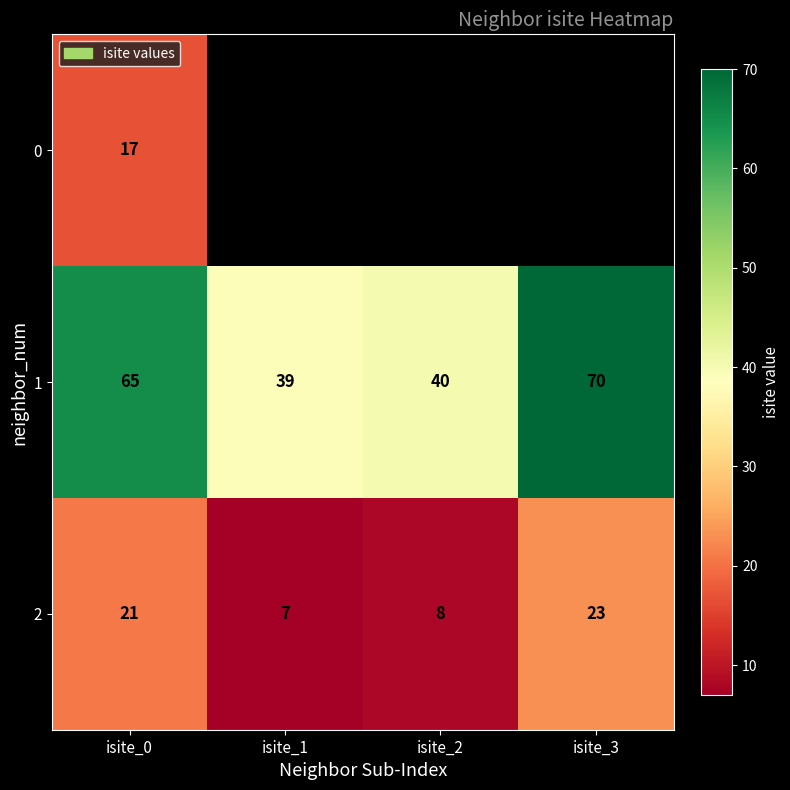

Is the value of 2 at isite_2 greater than the value of 1 at isite_0?

No